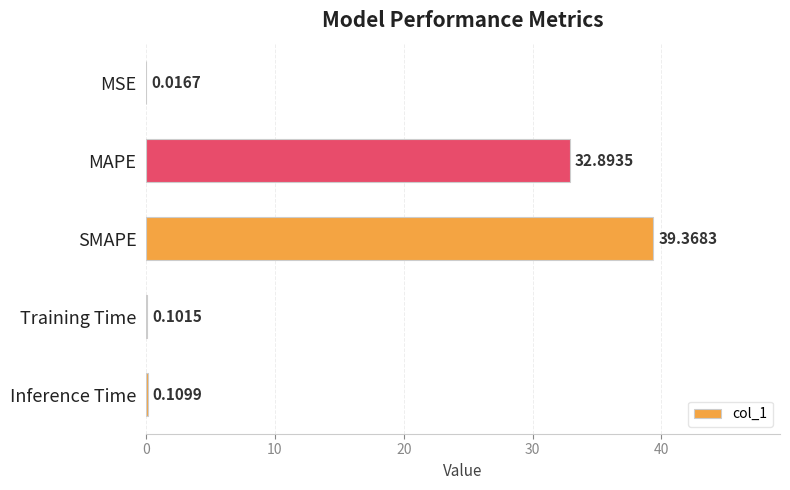

Where is the data nearest to the value 19?

MAPE